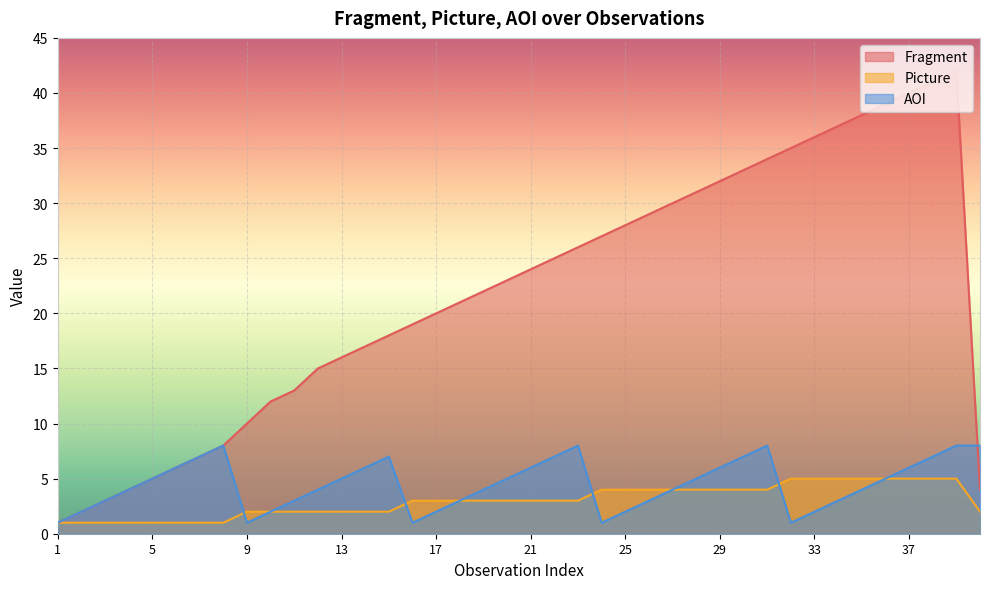

The value of Fragment at 2 is 2. True or false?

True